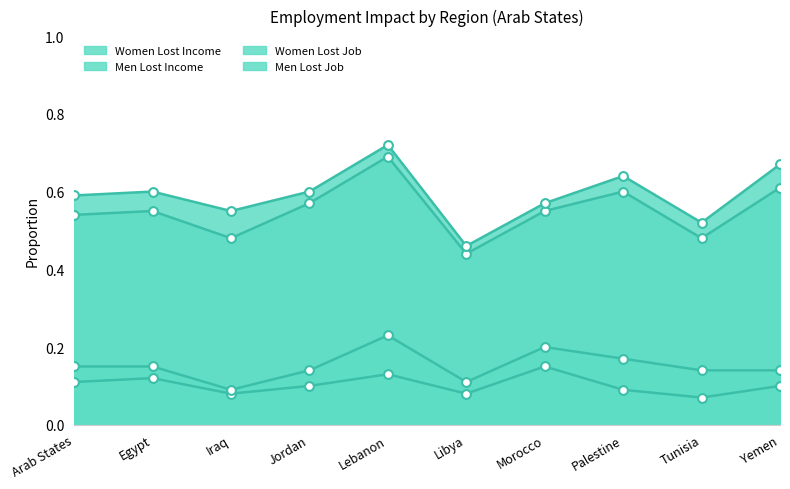

What is the total value across all series at Arab States?

1.4